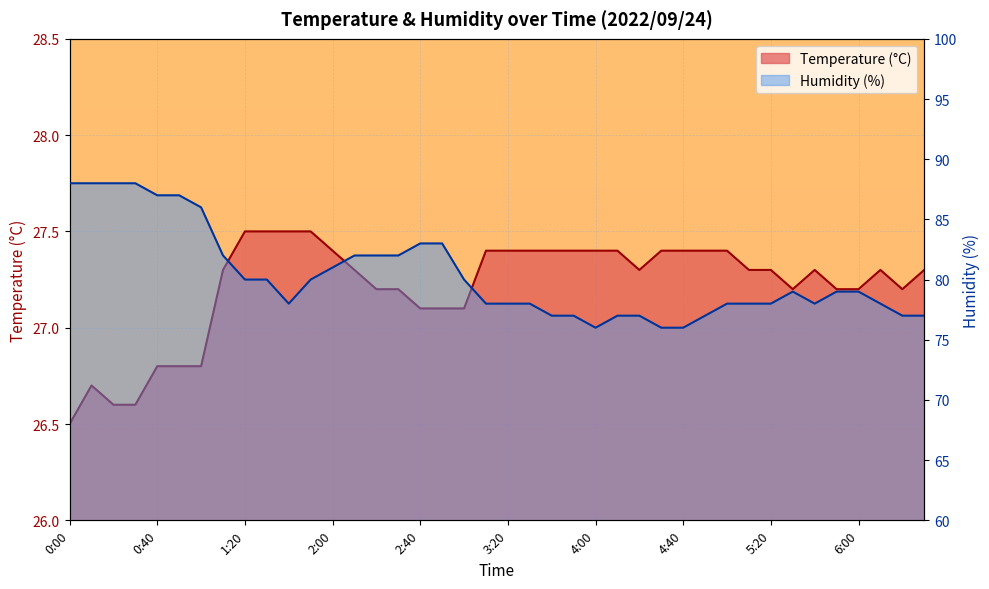

True or false: Humidity (%) and Temperature (°C) cross at least once.

False